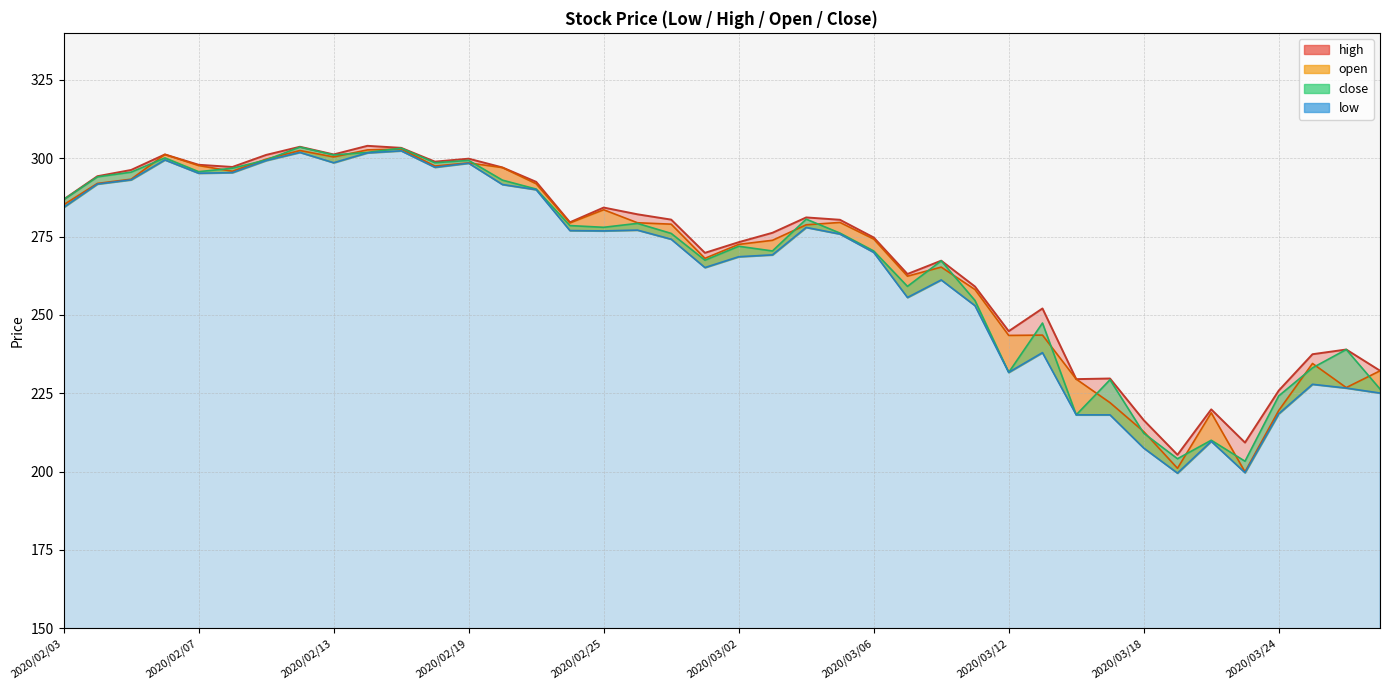

What is the label of the 23rd point from the right?

2020/02/26